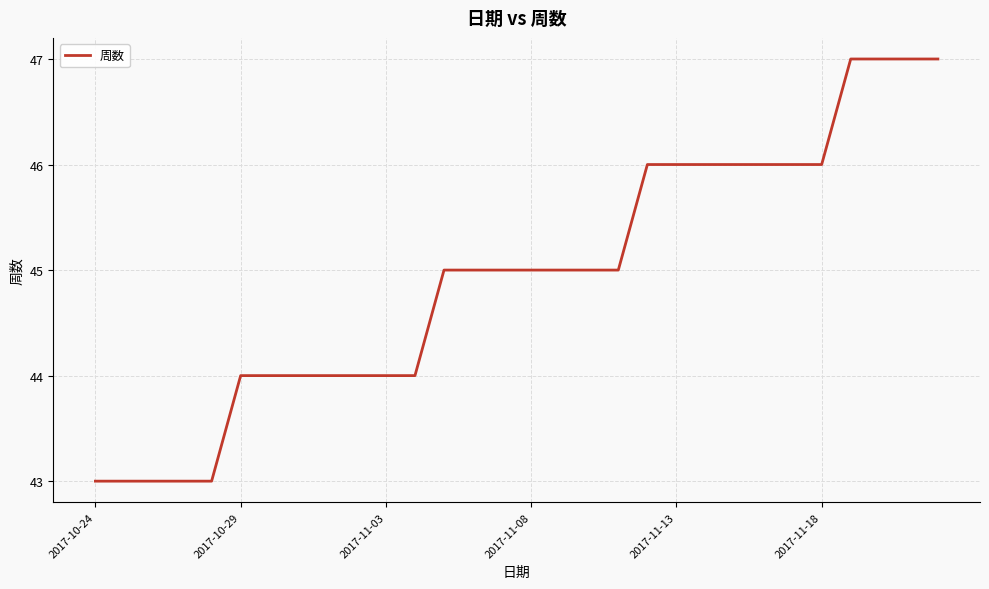

What is the difference between the maximum and minimum values?

4